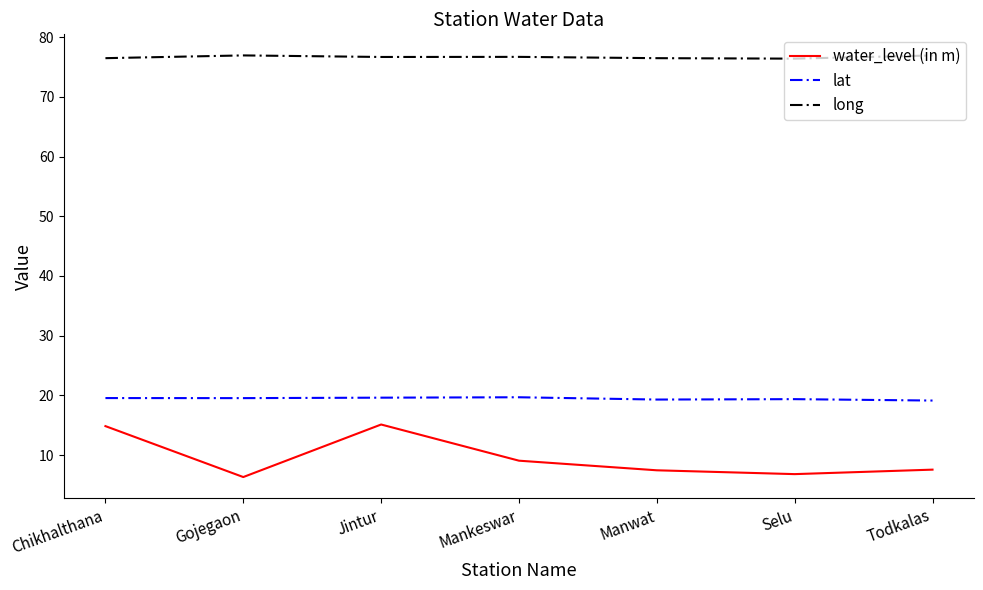

Is the value of lat at Jintur greater than the value of water_level (in m) at Mankeswar?

Yes